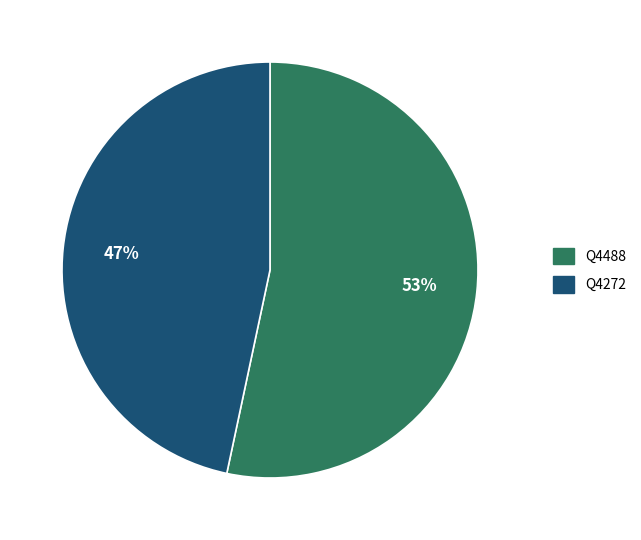

To the nearest percent, what is the average slice percentage?

50%